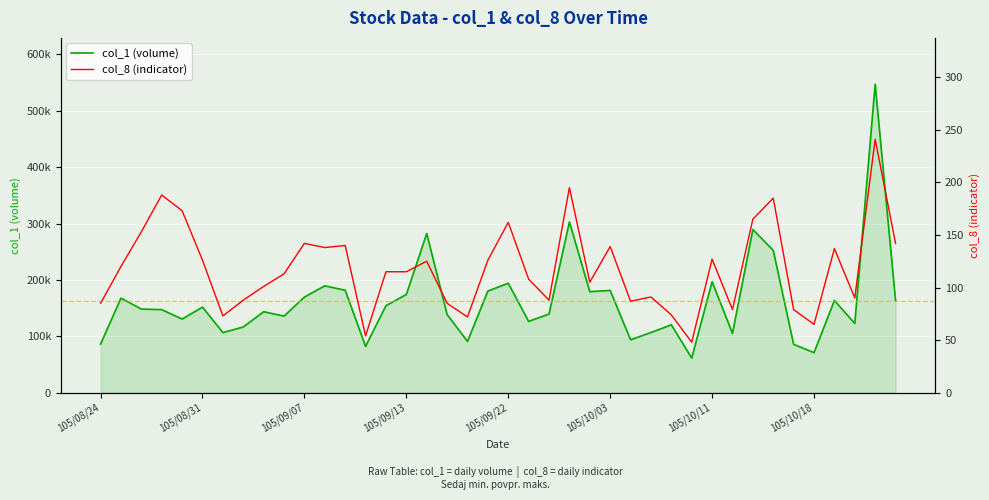

How many lines are shown in the chart?

2